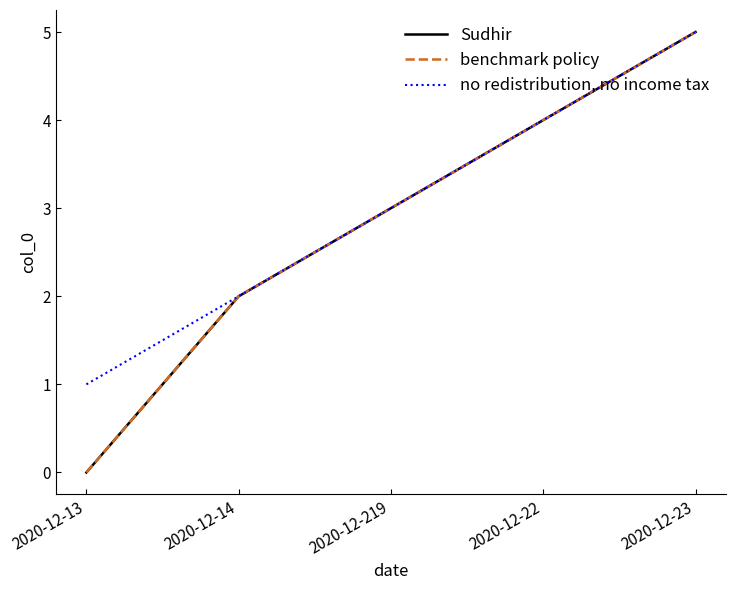

At how many categories does at least one series exceed 3?

2